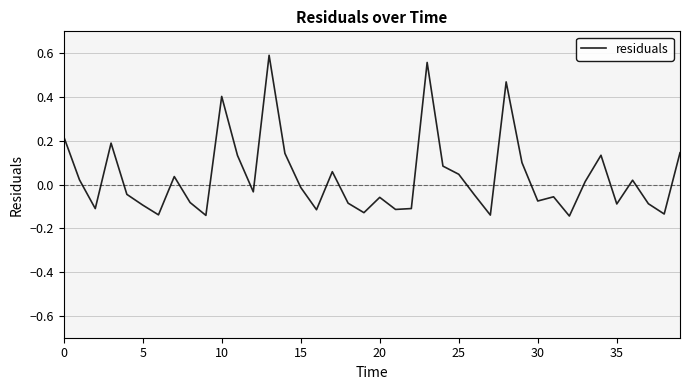

What is the difference between the maximum and minimum values?

0.7